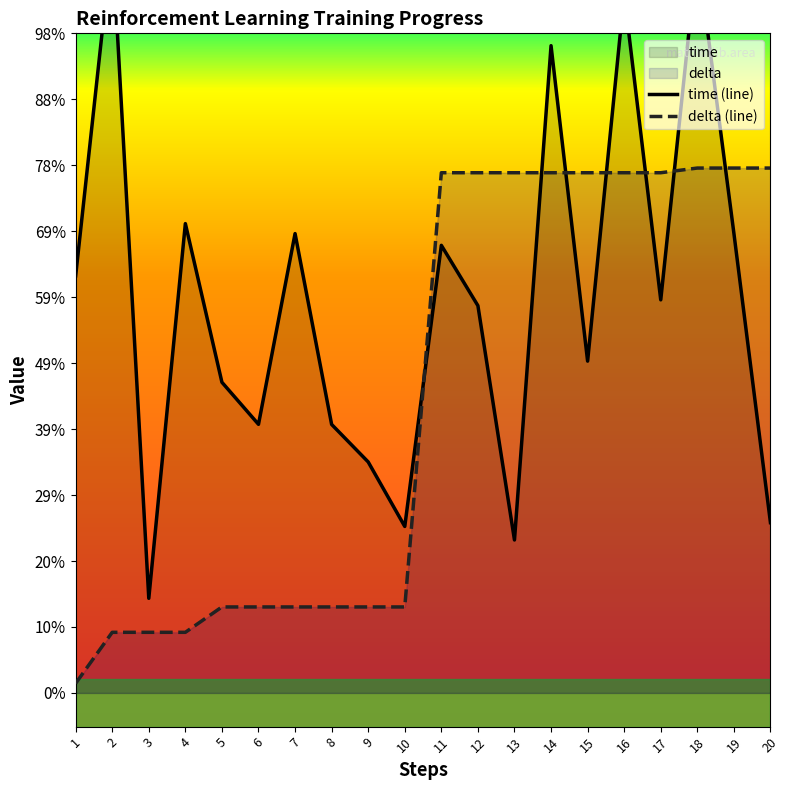

List the series in order of their overall mean, lowest first.

delta, time